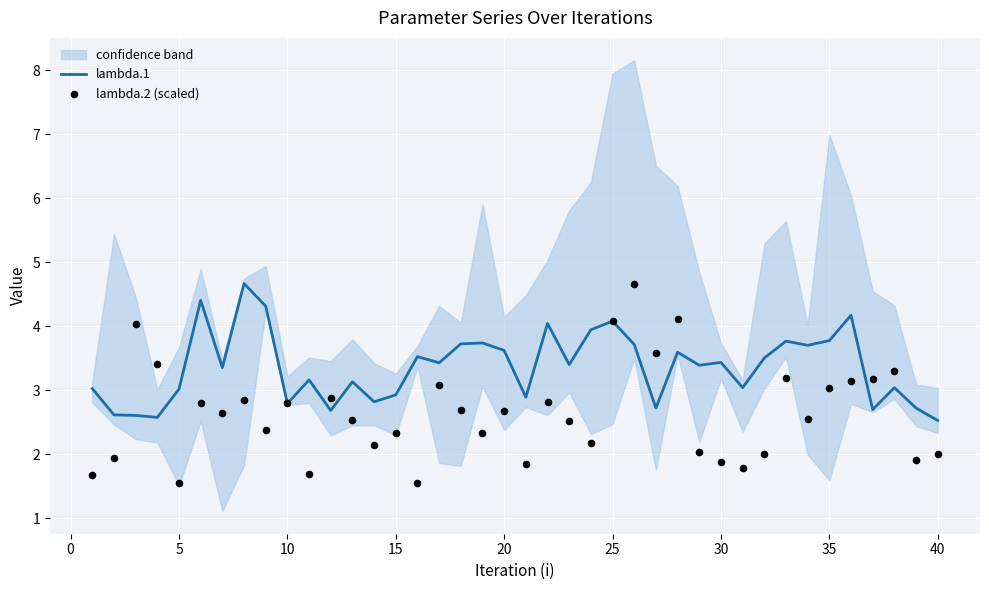

At how many categories does at least one series exceed 3?

32